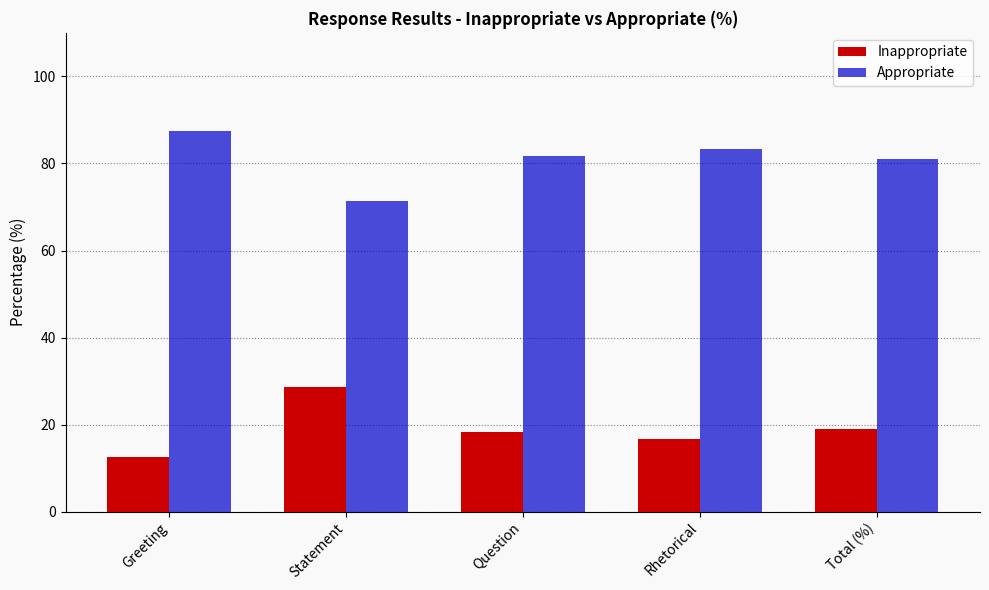

What is the difference between the highest and lowest values at Rhetorical?

66.7